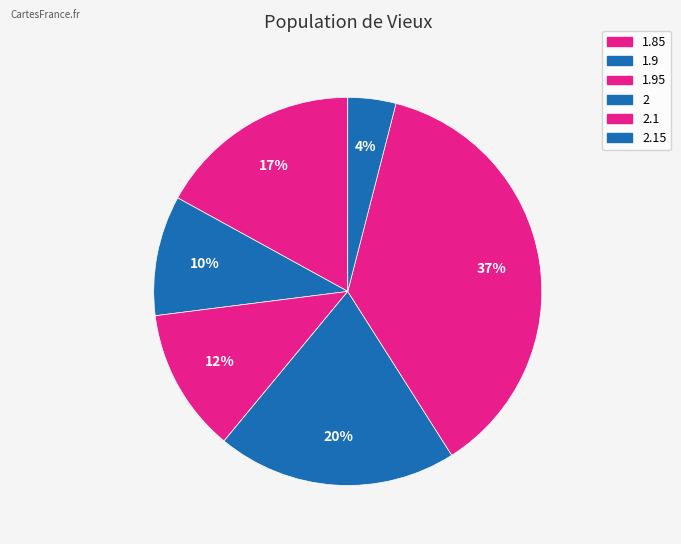

True or false: 1.85 accounts for 17% of the total.

True